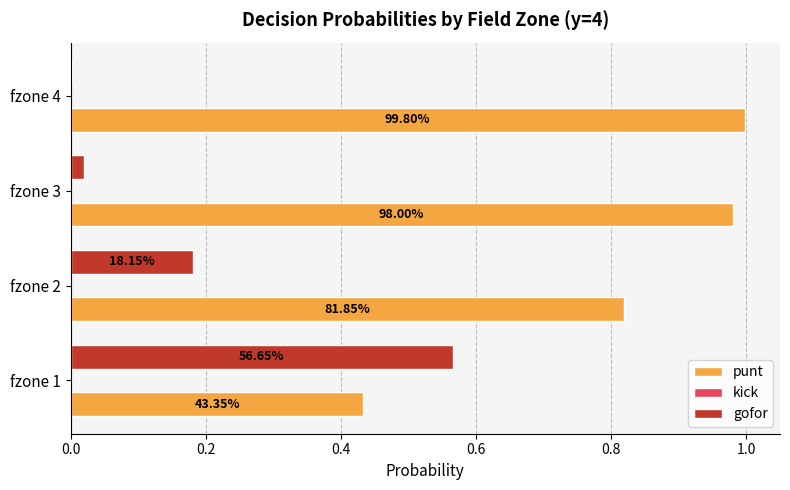

Rank the series by their maximum value, from highest to lowest.

punt, gofor, kick